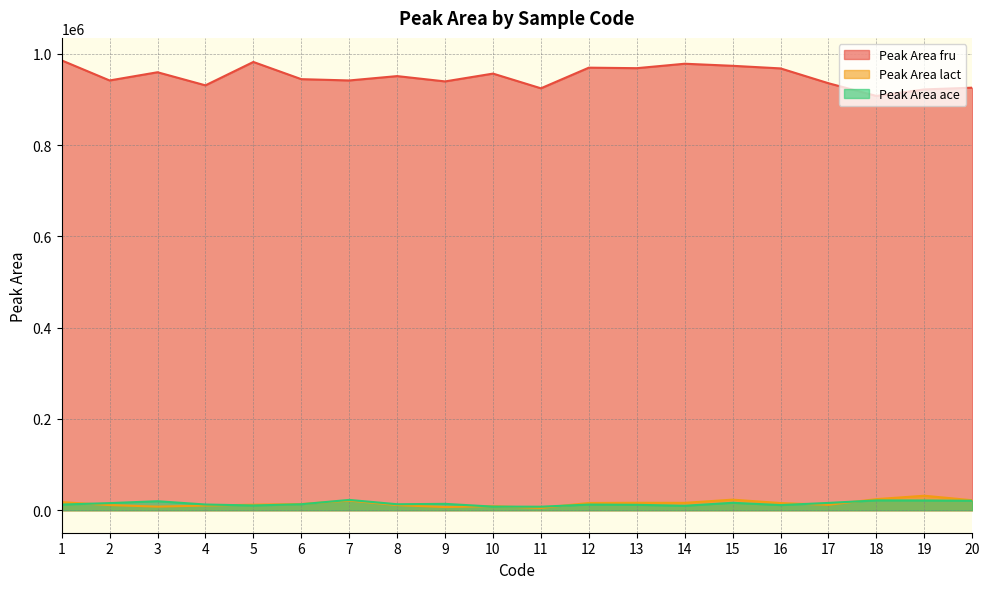

At which label is Peak Area ace closest to 15177?

2